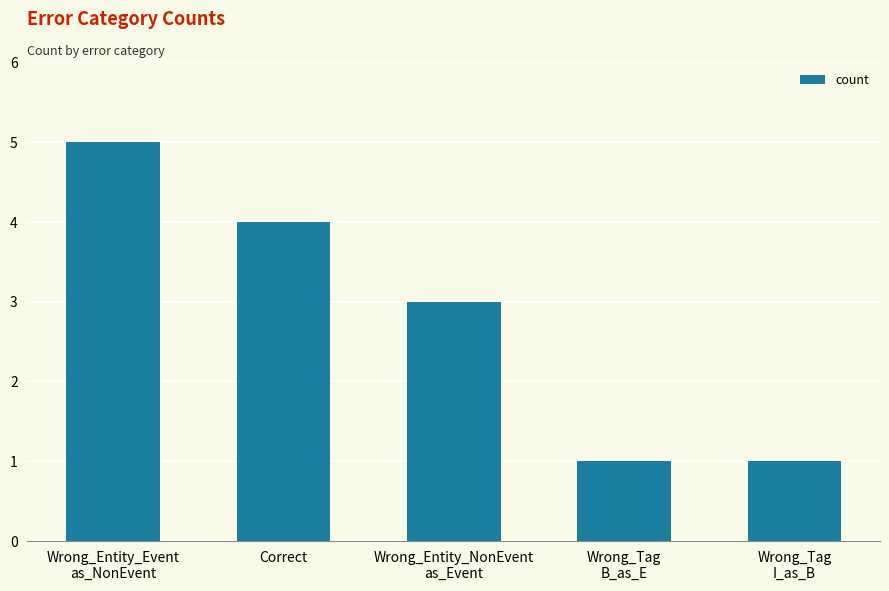

Reading right to left, what are all the values shown in this chart?

1	1	3	4	5